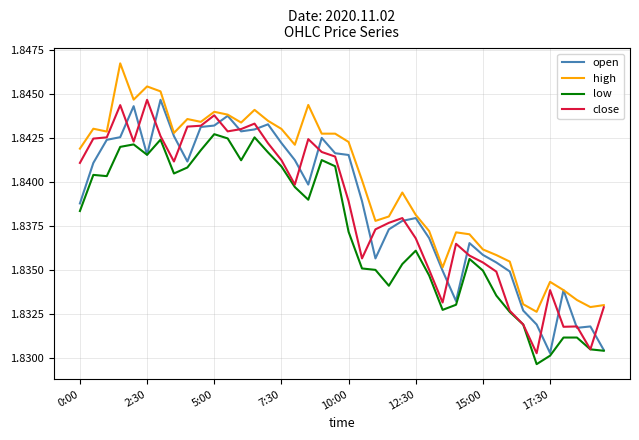

Which series has the largest total across all categories?

high